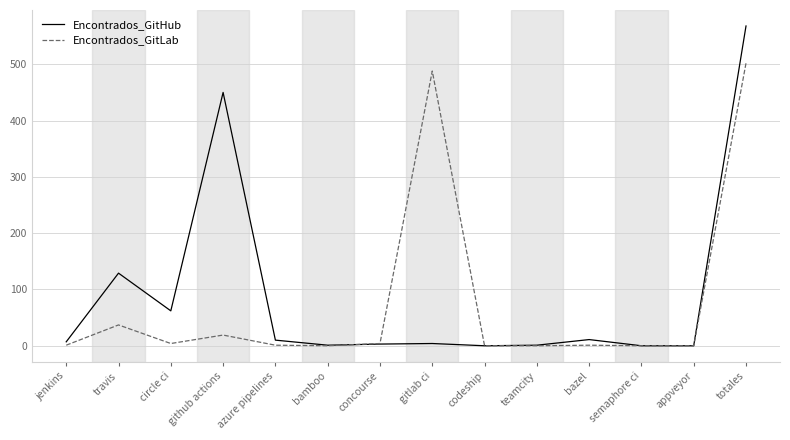

What is the difference between the maximum and minimum values in the Encontrados_GitHub series?

568